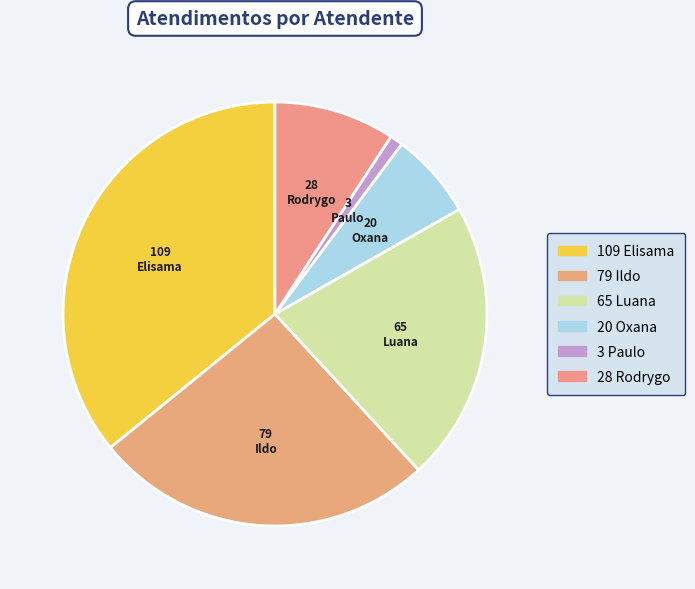

Do 109 and 79 together represent more than half of the pie?

Yes